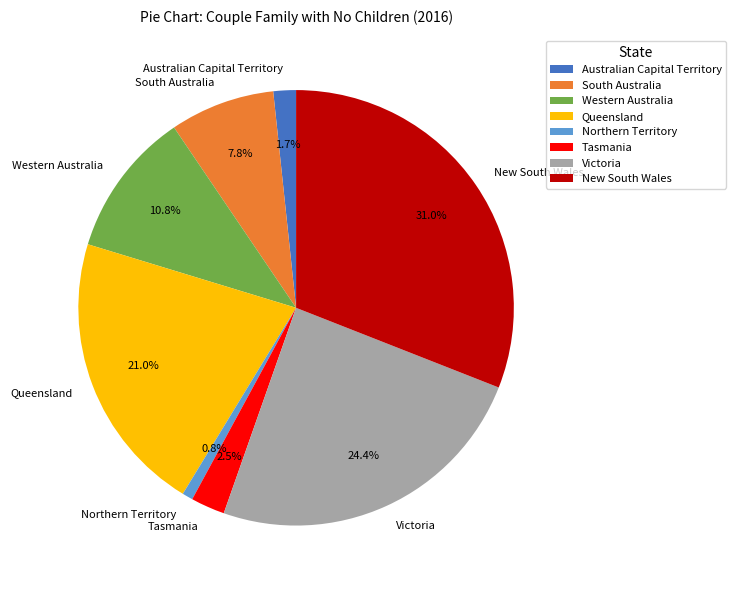

Count the number of slices in the pie.

8